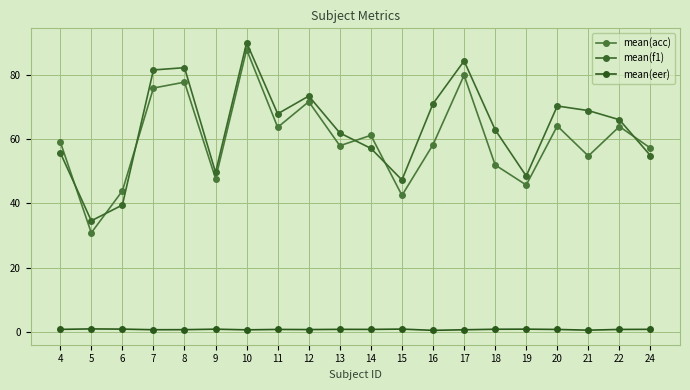

What is the sum of the mean(acc) values at 5 and 6?

74.7